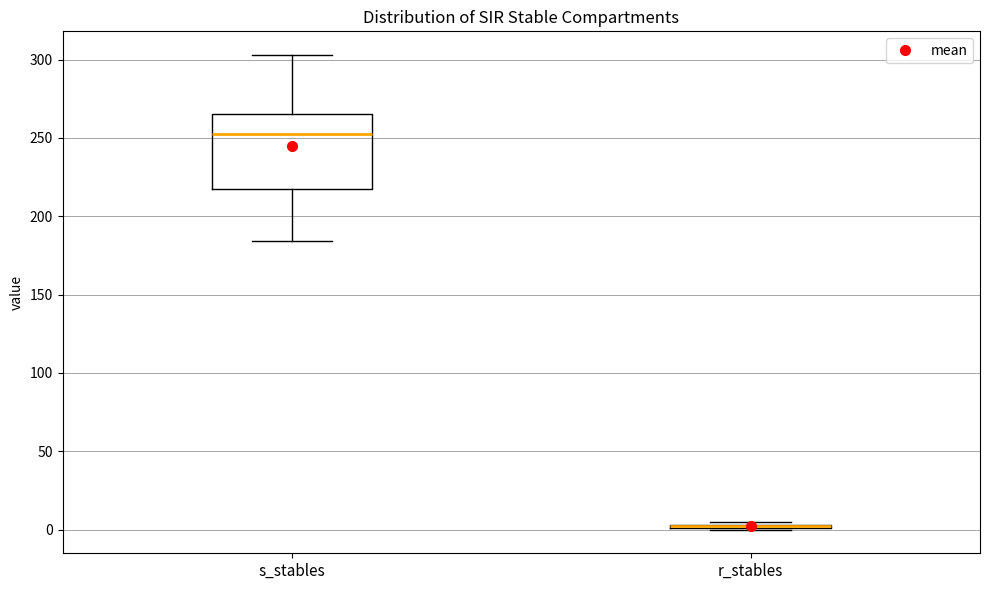

Reading left to right, transcribe this box plot: for each box, give where its median line is, the range the box spans, and where its two whiskers end, as read against the y-axis. The values are not printed on the chart, so give them approximately, as read against the axis.

s_stables: median 250, box 215 to 265, whiskers 185 to 305
r_stables: box collapsed to a line at 0, whiskers 0 to 5